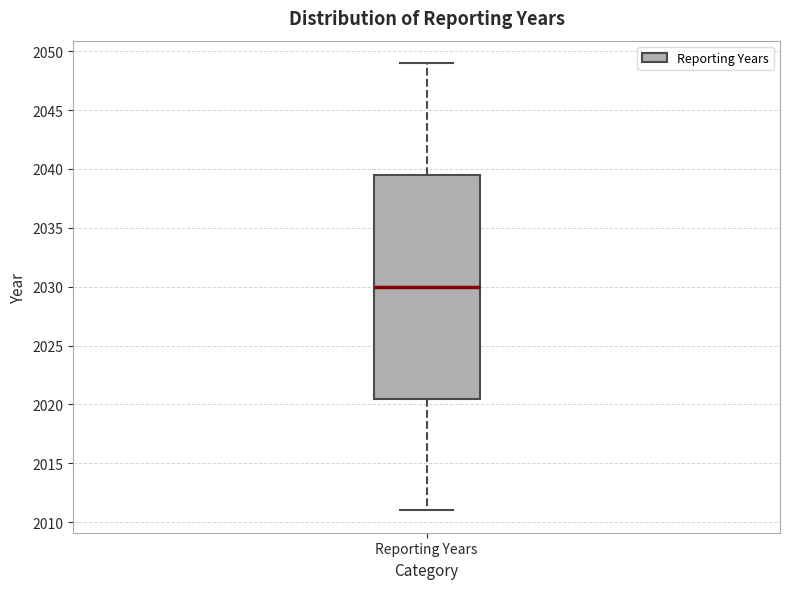

Read this box plot against the y-axis: the position of the median line, the range covered by the box, and the ends of both whiskers. The values are not printed on the chart, so give them approximately, as read against the axis.

median 2030.0, box 2020.5 to 2039.5, whiskers 2011.0 to 2049.0